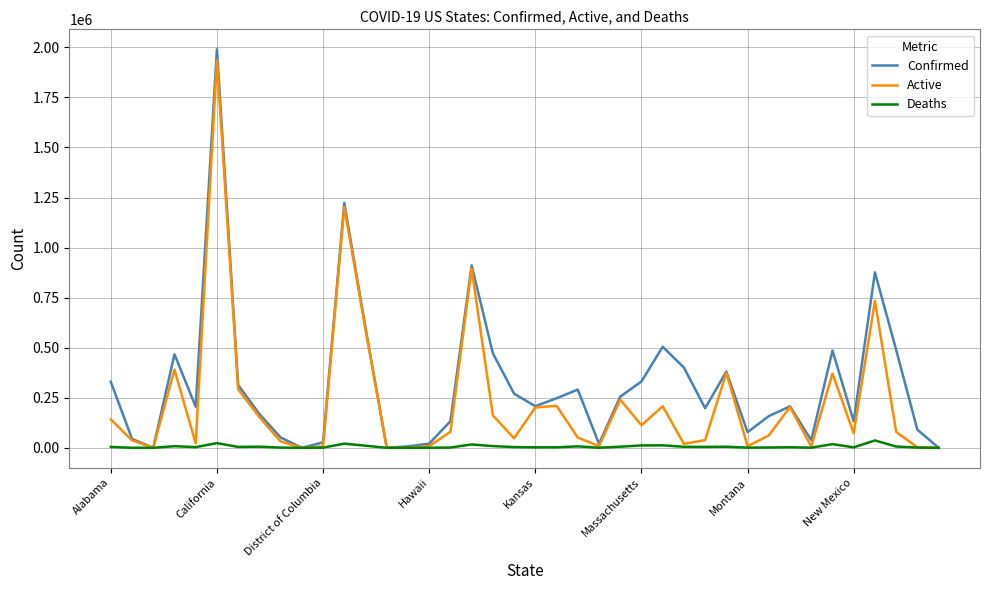

Which series has the largest total across all categories?

Confirmed